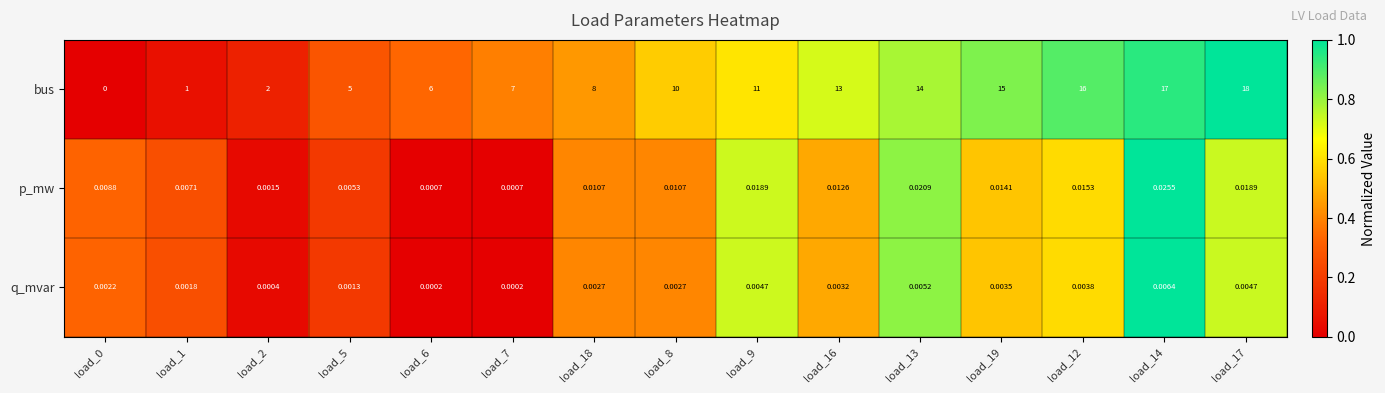

Which series has the largest range (max minus min)?

bus